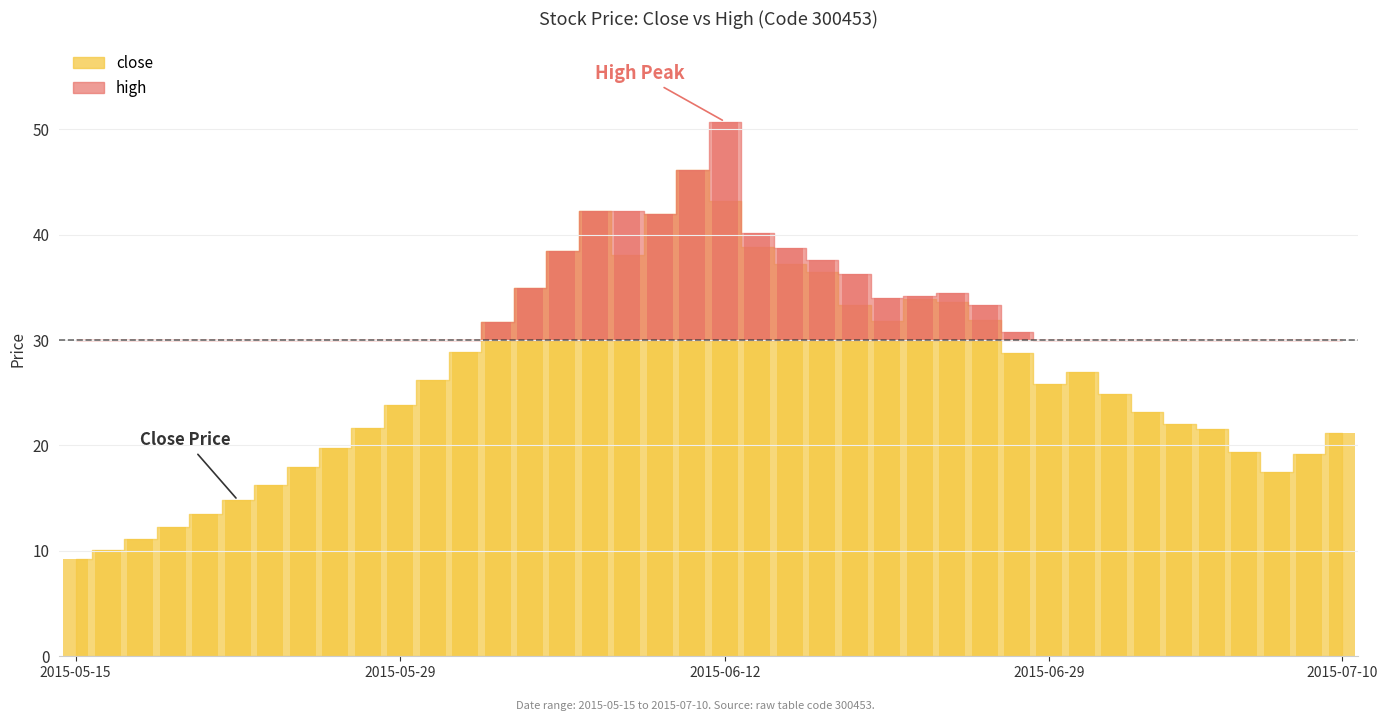

How many data points are above 26?

20